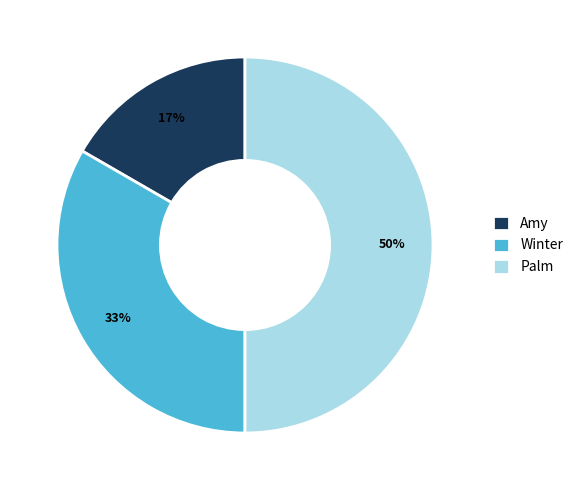

Does Amy represent more than half of the total?

No